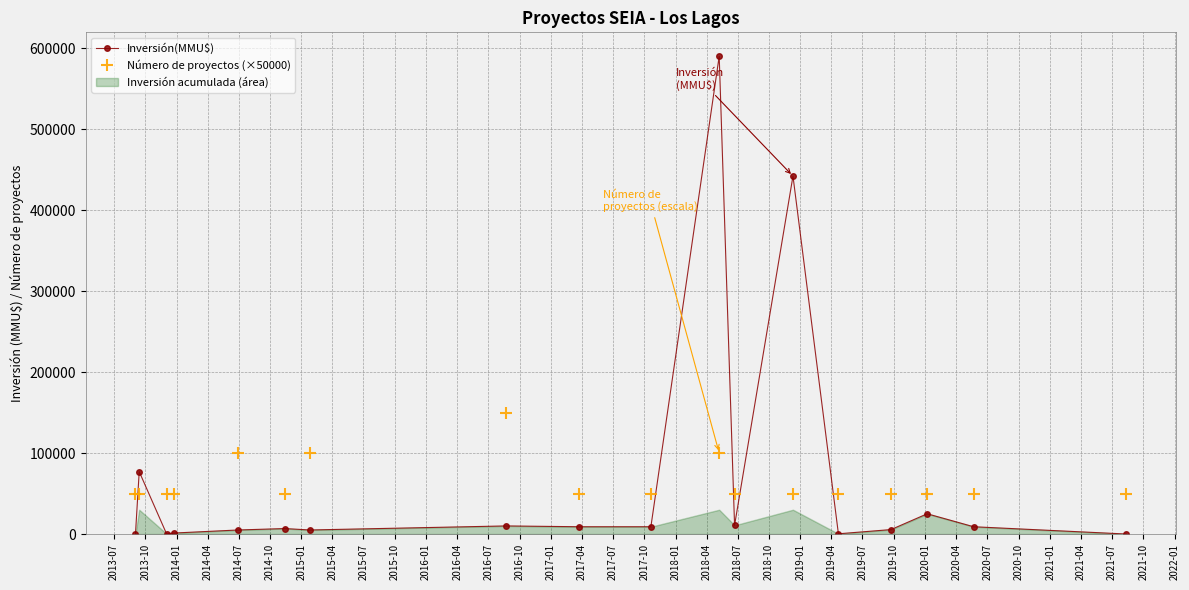

Is it true that Número de proyectos (×50000) equals 76864 at 2016-07?

False